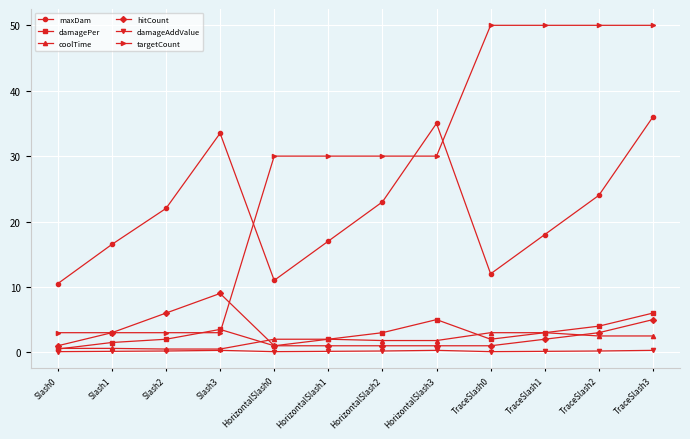

What is the highest value of the coolTime series?

3.0